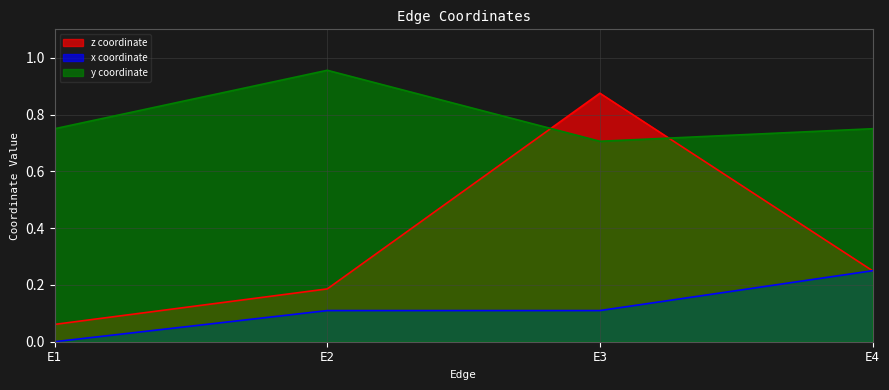

List the series in order of their overall mean, highest first.

y coordinate, z coordinate, x coordinate